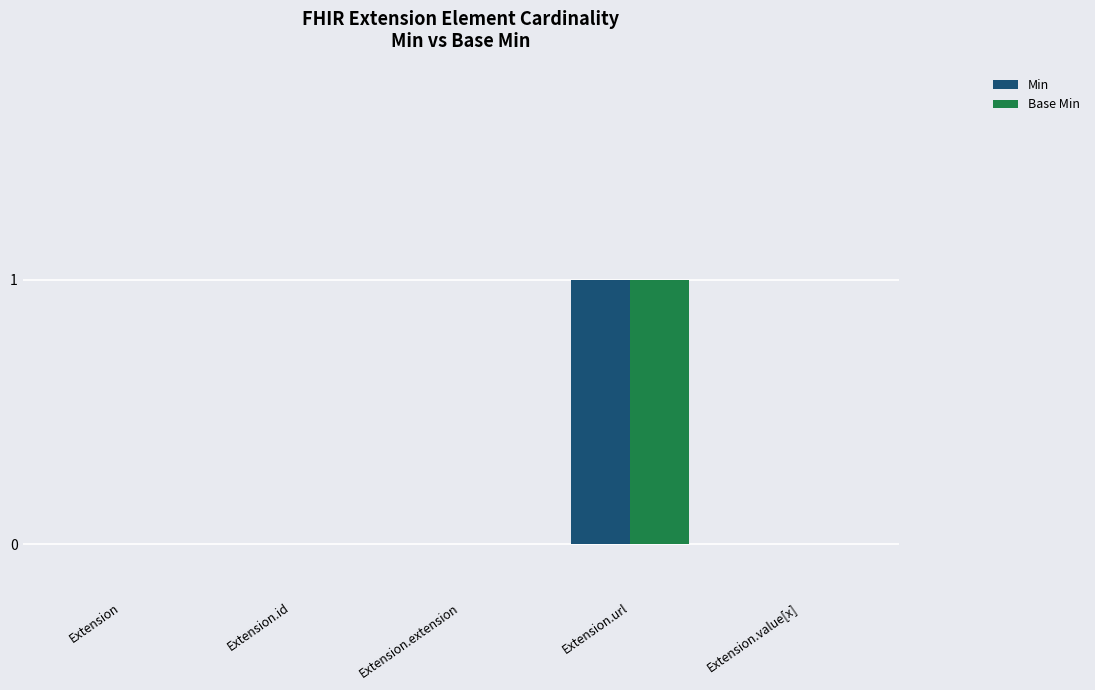

Which category has the highest value in the Min series?

Extension.url